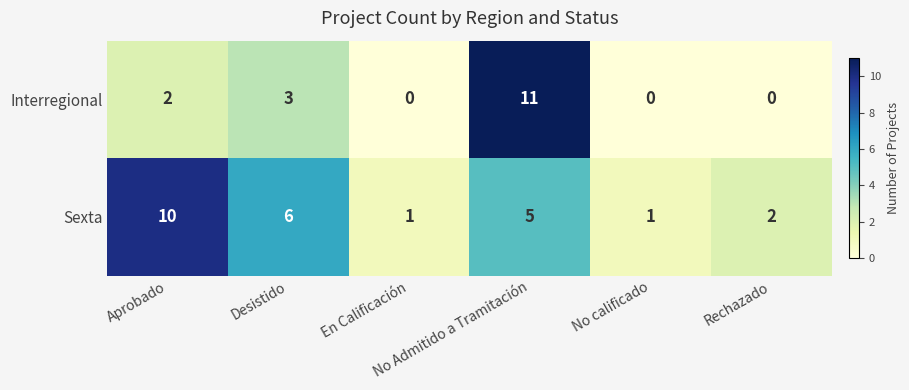

How many categories are shown in the chart?

6